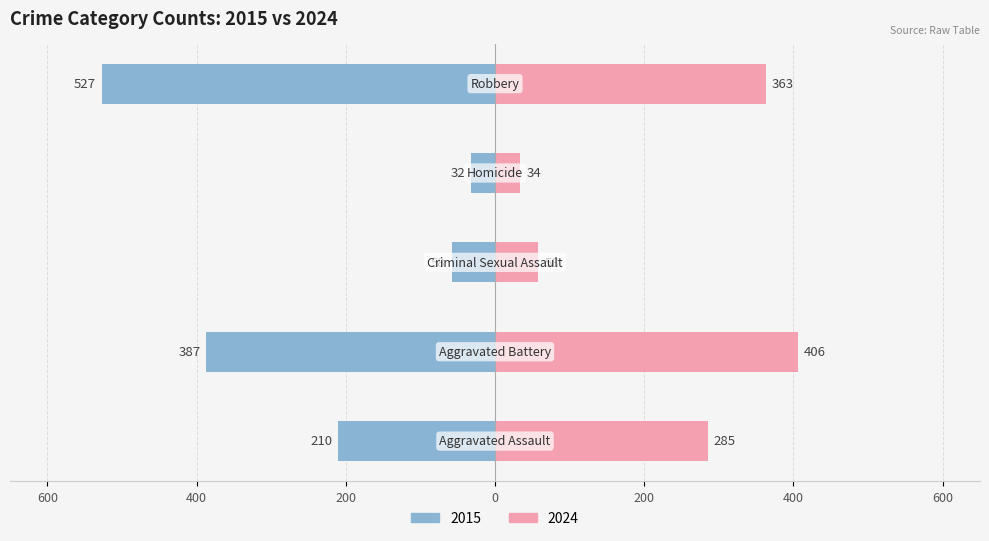

The chart shows a value of -387 at Aggravated Battery. True or false?

True